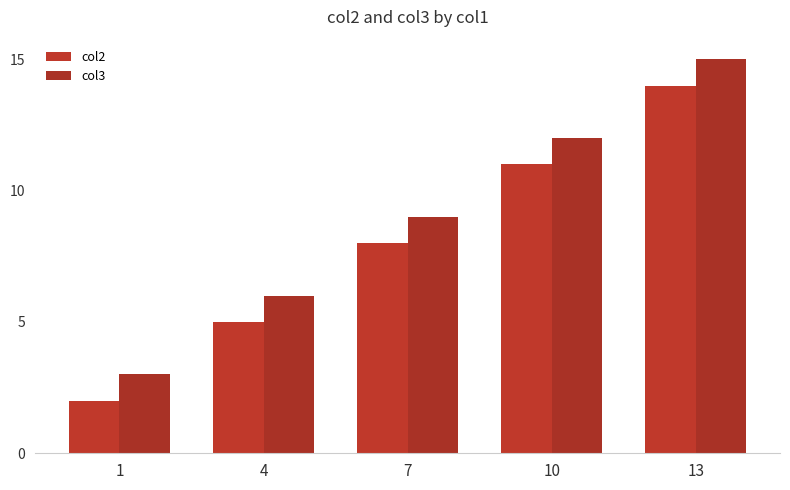

Are the bars grouped side by side (vs. stacked)?

Yes